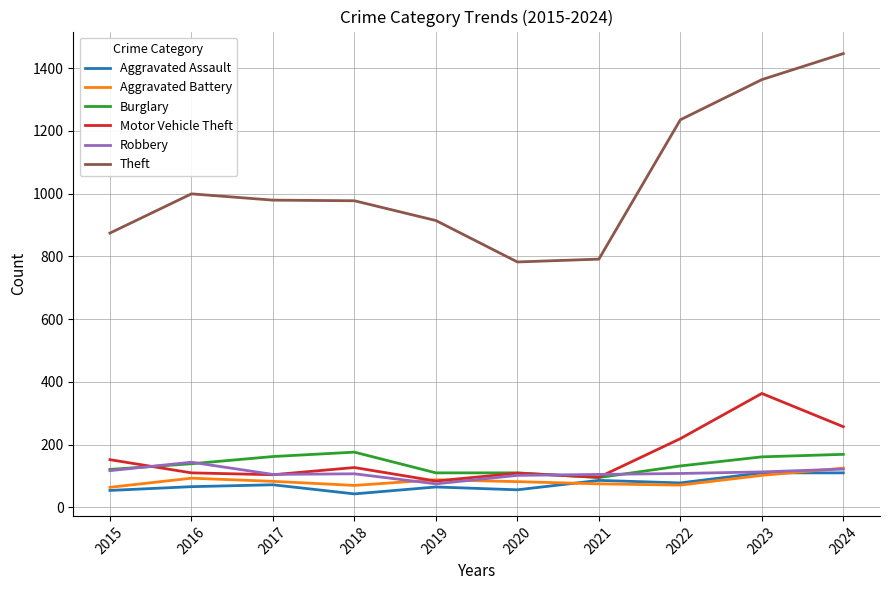

Is it true that Burglary equals 161 at 2023?

True